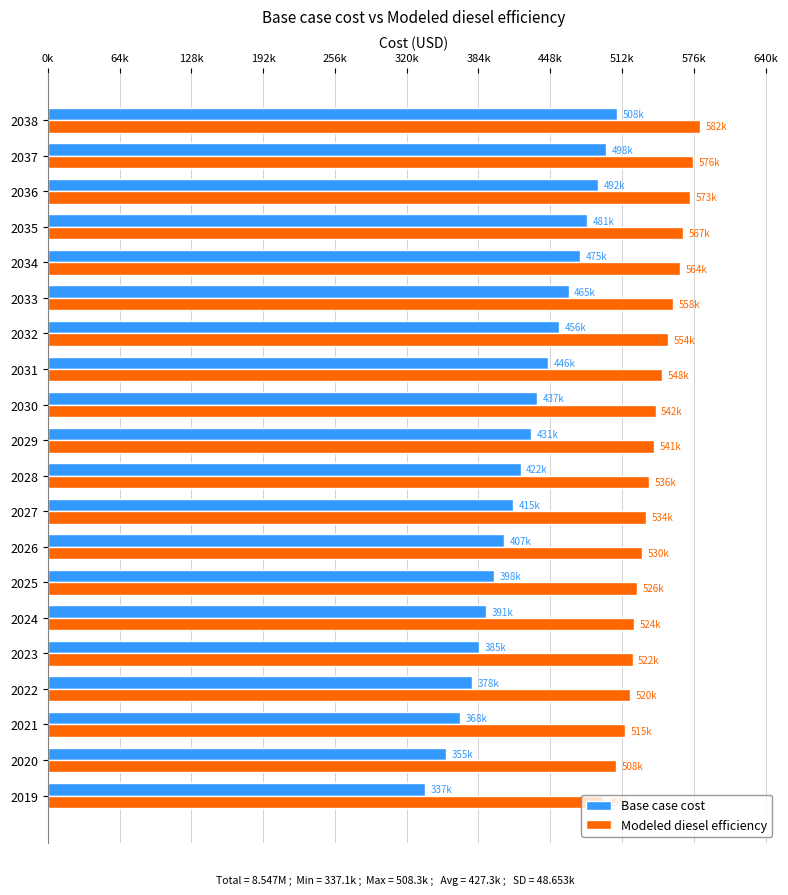

At how many categories does at least one series exceed 442269?

20